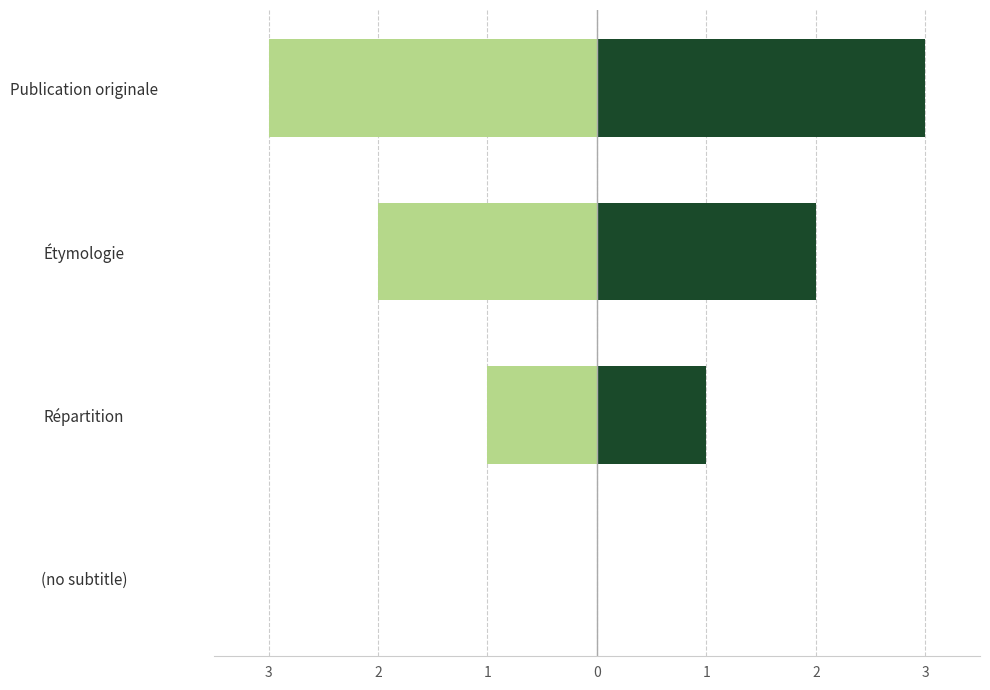

True or false: Men has a value of 2 at Publication originale.

False